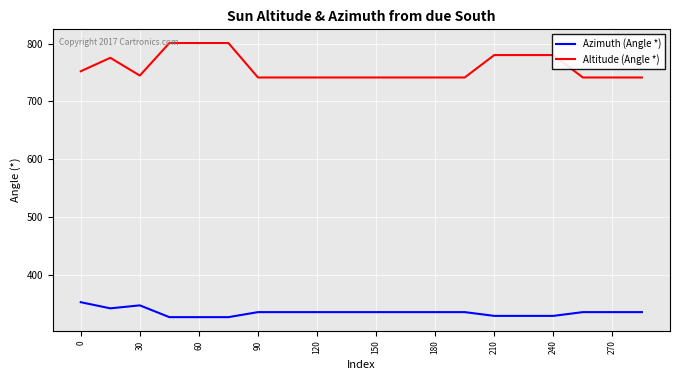

What is the greatest value displayed?

800.9